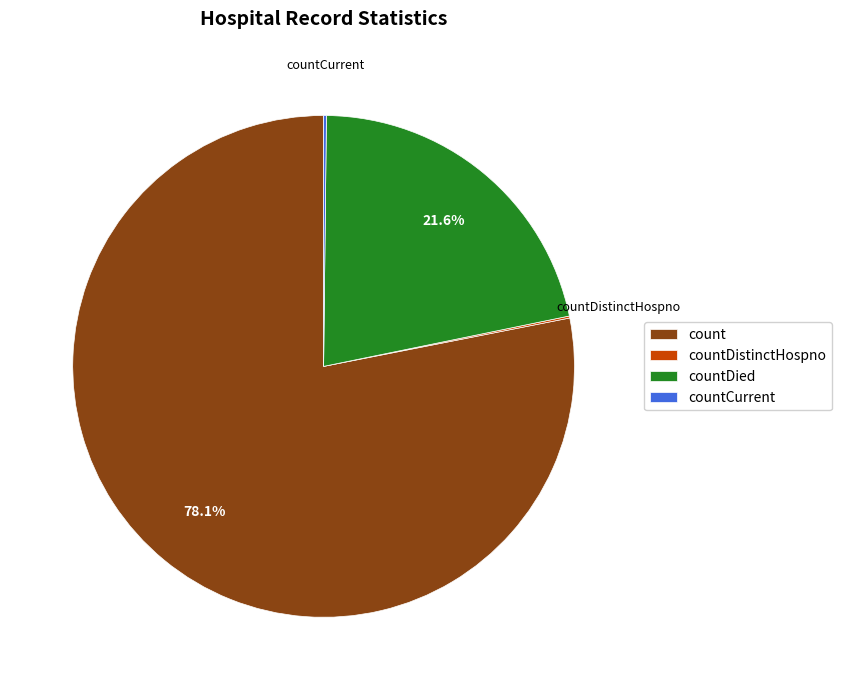

Is it true that countDied is 35% of the pie?

False